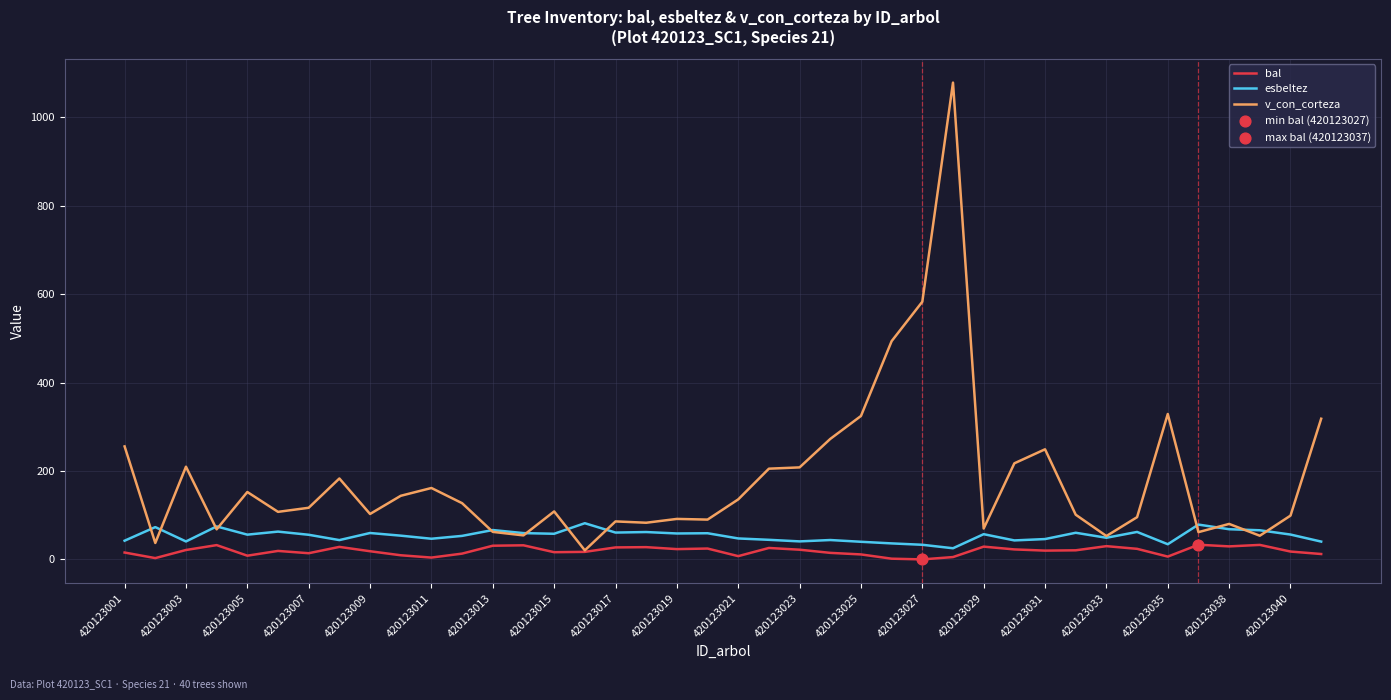

Which series has the largest total across all categories?

v_con_corteza